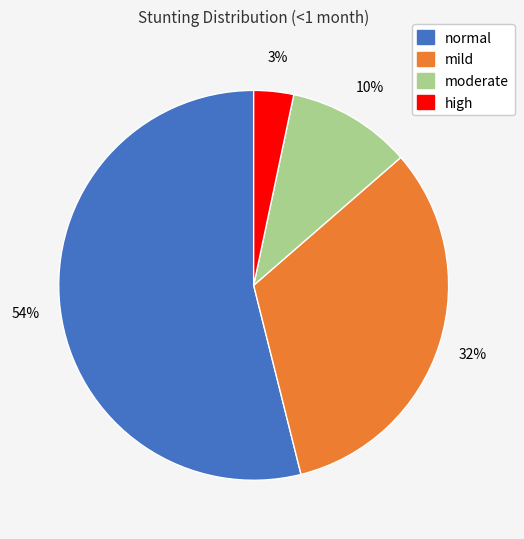

Combined, do mild and high account for over 50%?

No